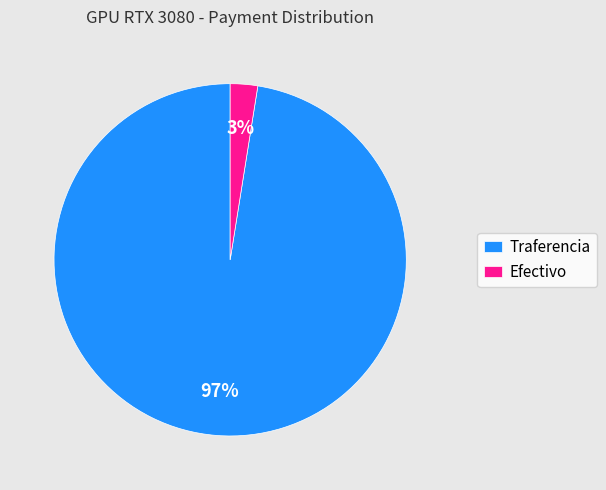

Combined, do Efectivo and Traferencia account for over 50%?

Yes